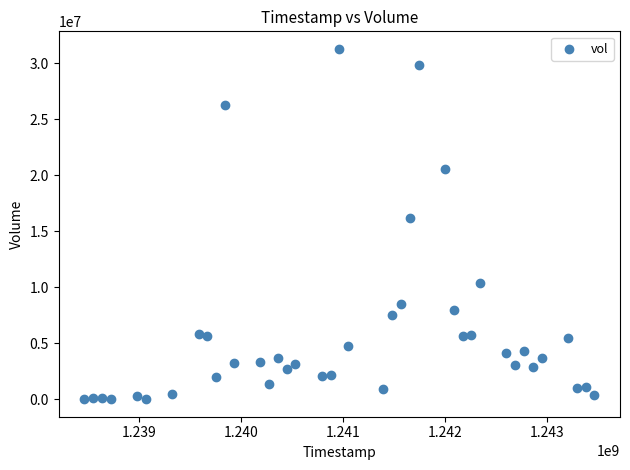

What Y value in the scatter plot is closest to 15644119?

16218791